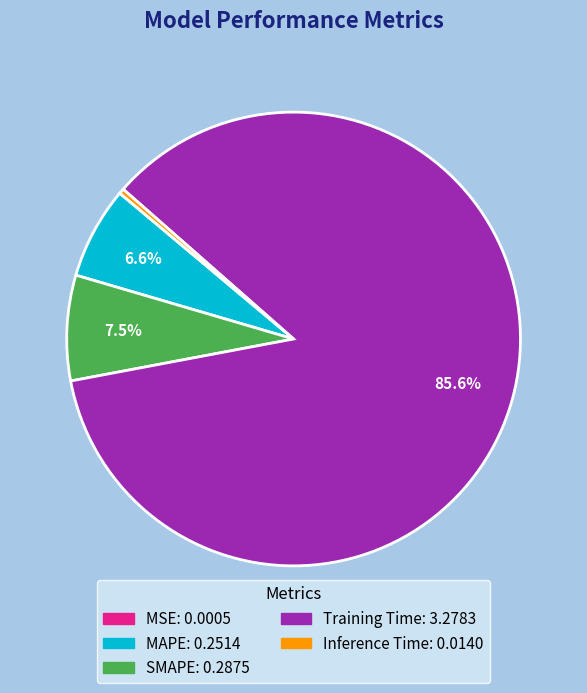

Which slice is the largest?

Training Time